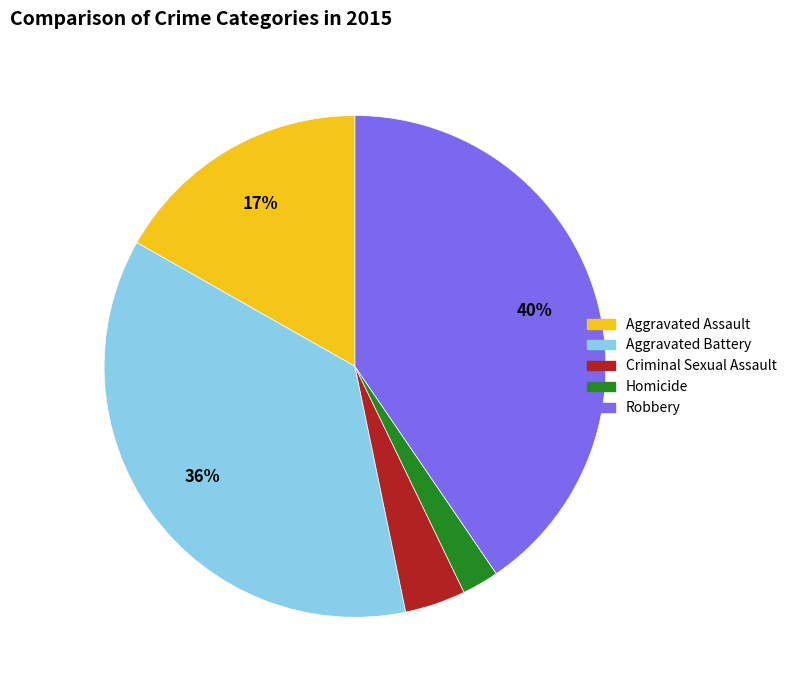

Is the sum of Criminal Sexual Assault and Robbery greater than half?

No